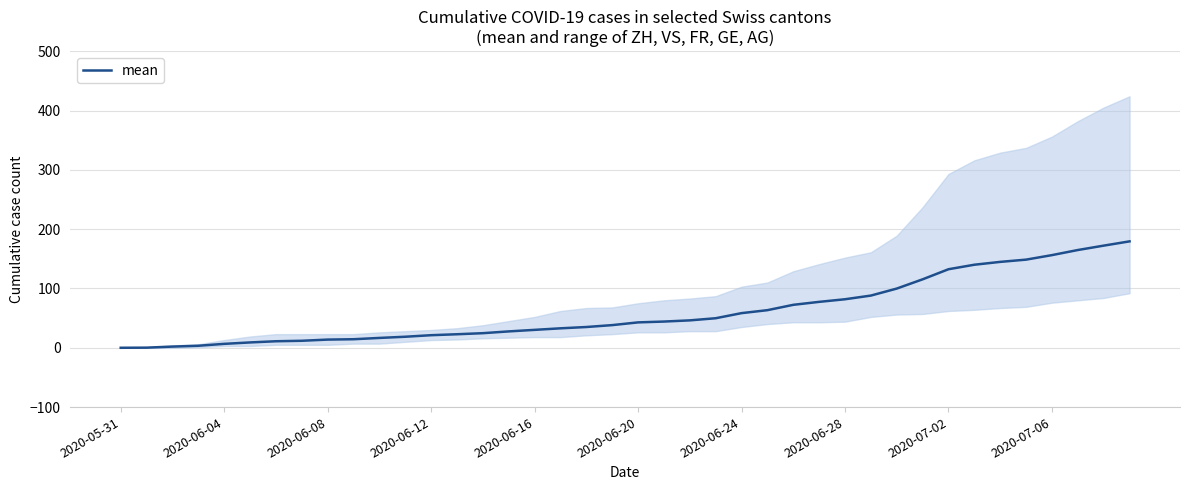

What is the label of the 15th point from the right?

25